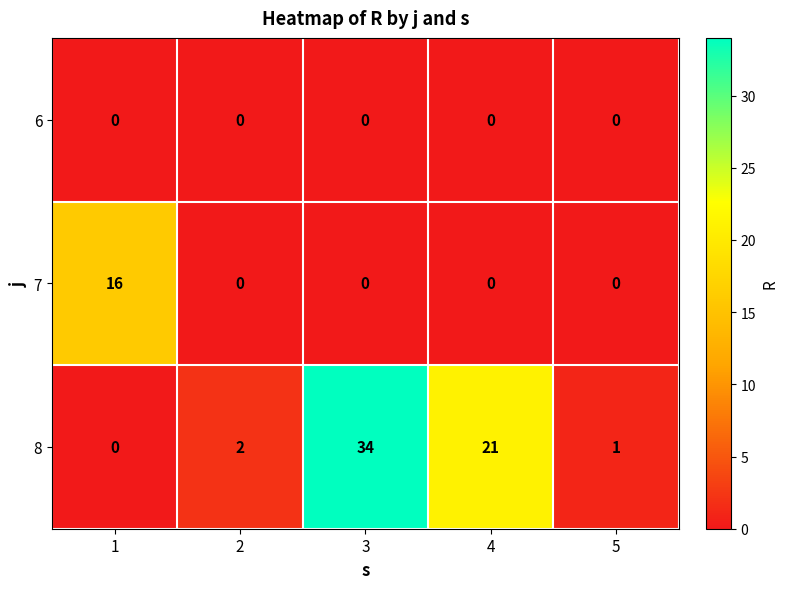

What is the difference between the highest and lowest values at 3?

34